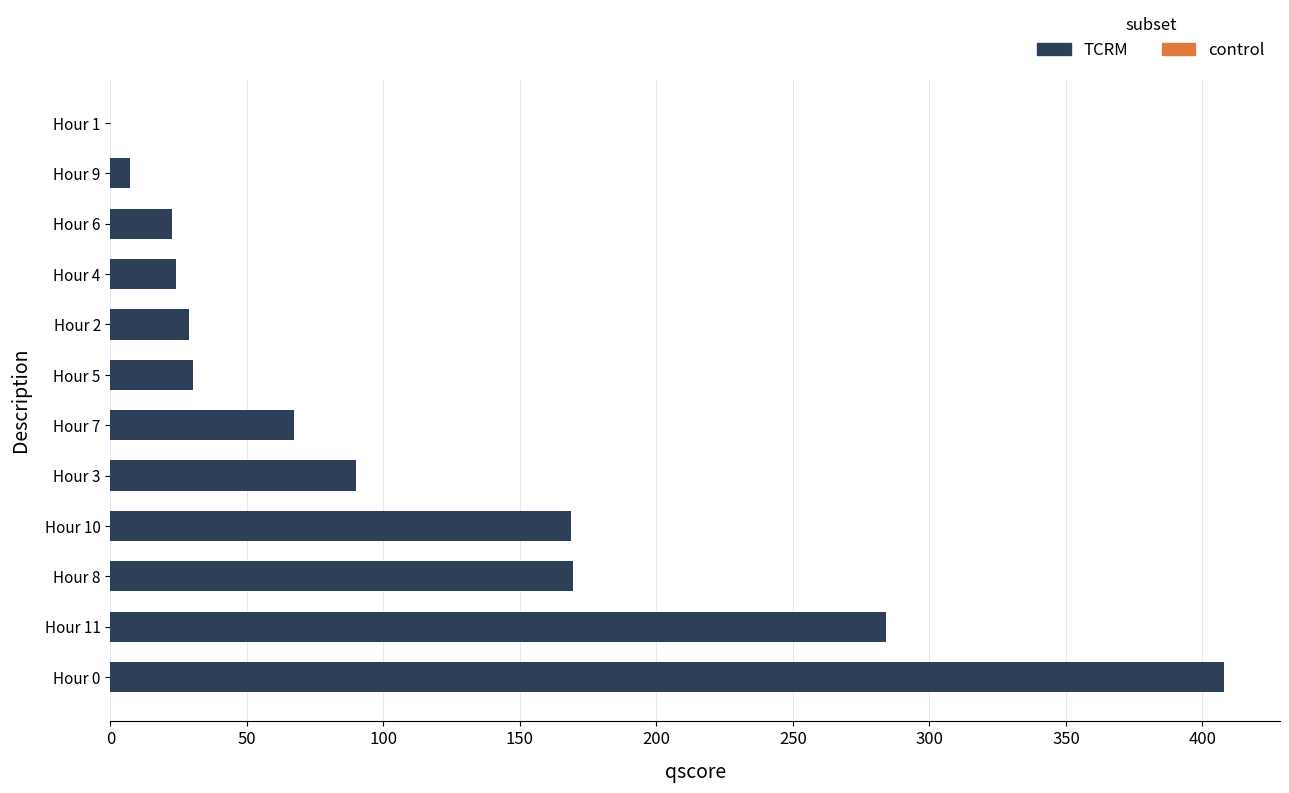

What is the greatest value displayed?

408.0